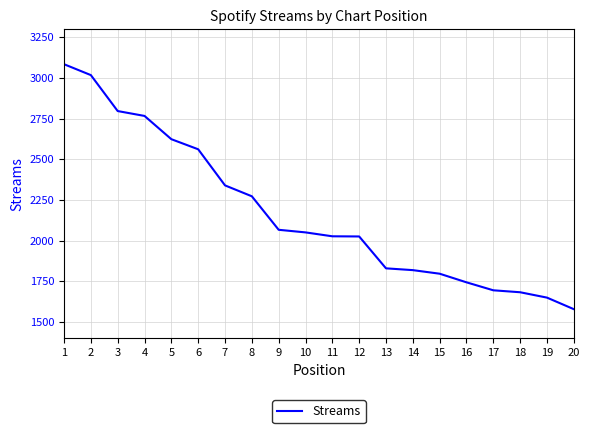

What is the maximum value shown in the chart?

3084